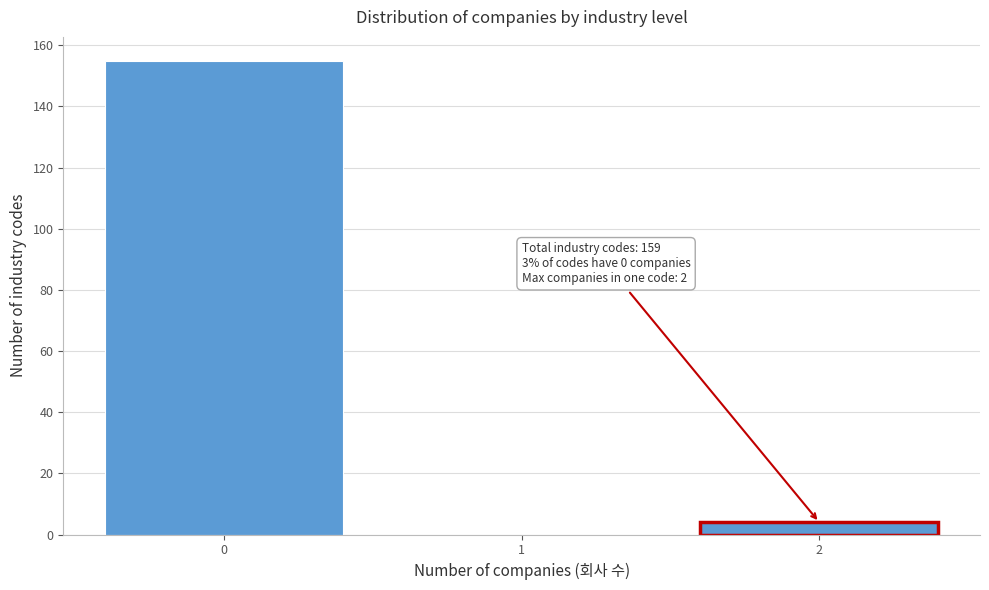

Reading right to left, what are all the values shown in this chart?

2=4	1=0	0=155